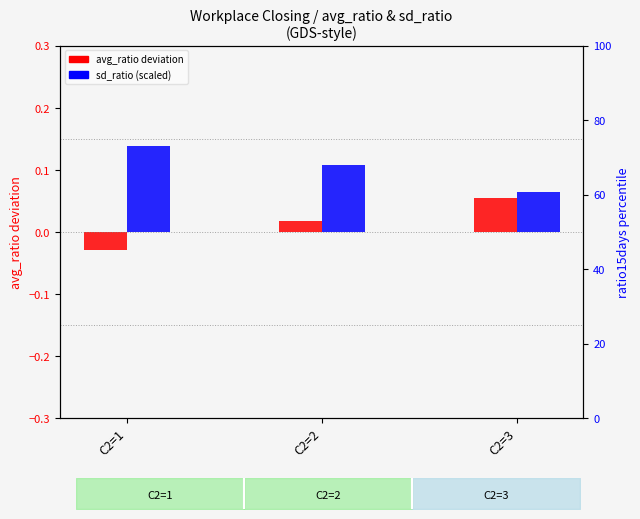

What is the sum of the sd_ratio (scaled) values at C2=3 and C2=2?

0.2